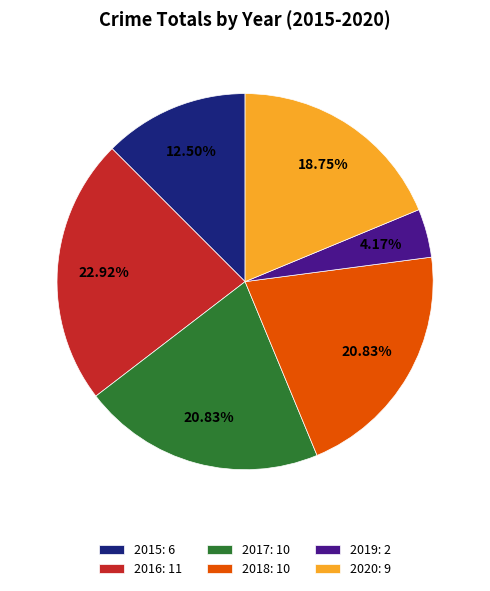

To the nearest percent, what portion does 2019 represent?

4%